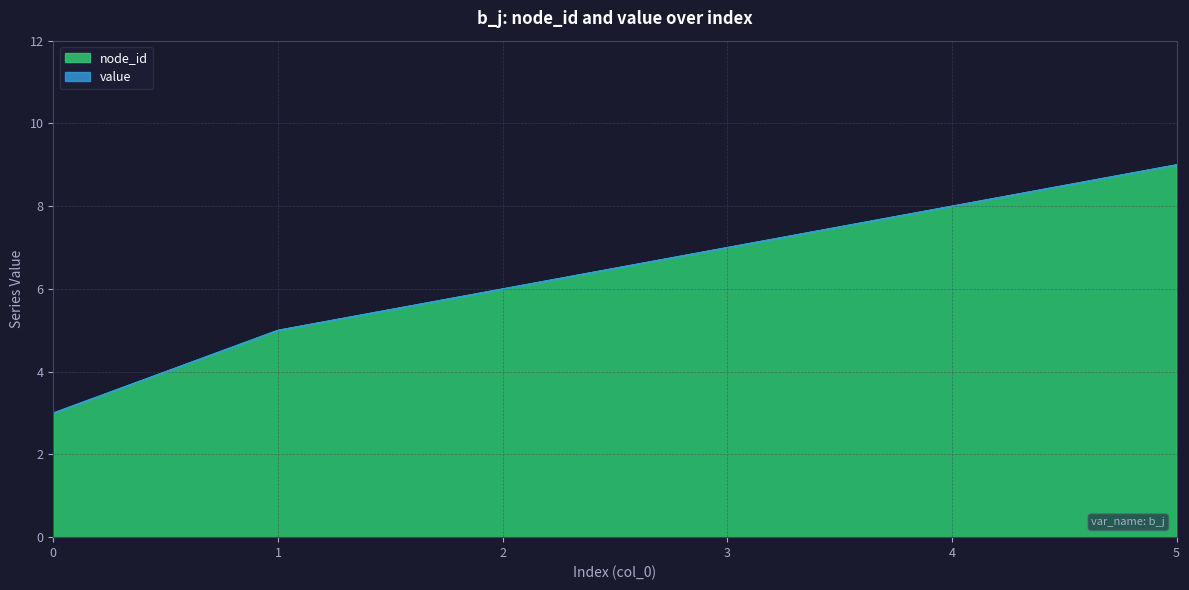

Does the chart display data point markers on the line(s)?

No